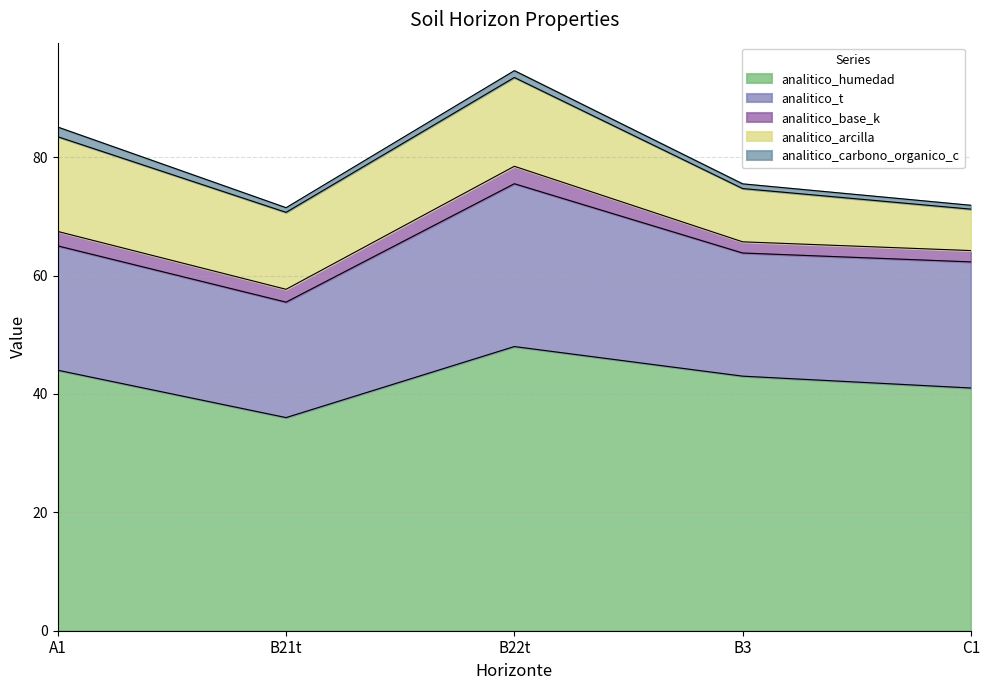

Count the number of data series in this chart.

6